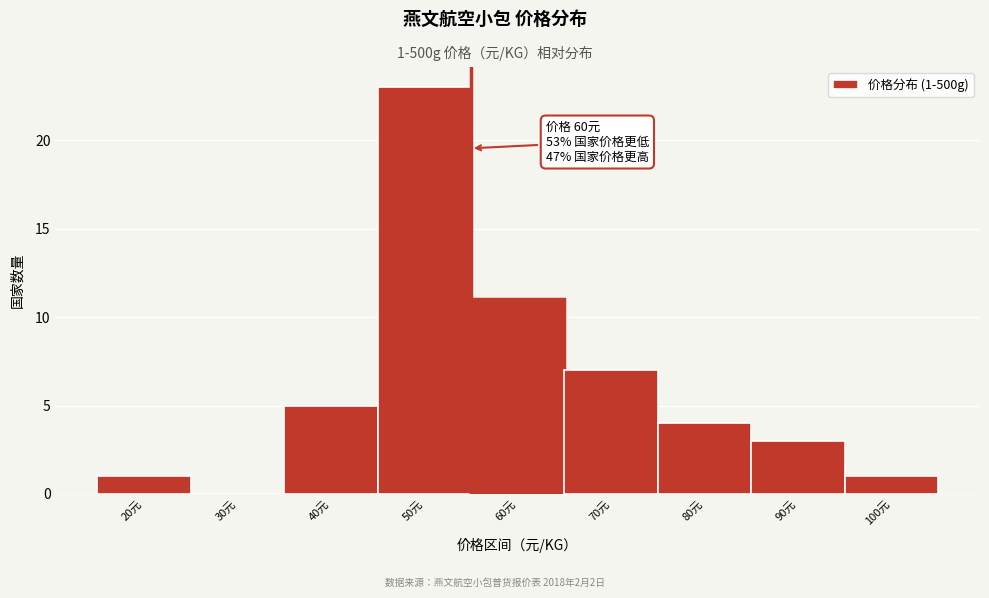

Reading right to left, list all the values displayed in this chart.

100元=1	90元=3	80元=4	70元=7	60元=11	50元=23	40元=5	30元=0	20元=1